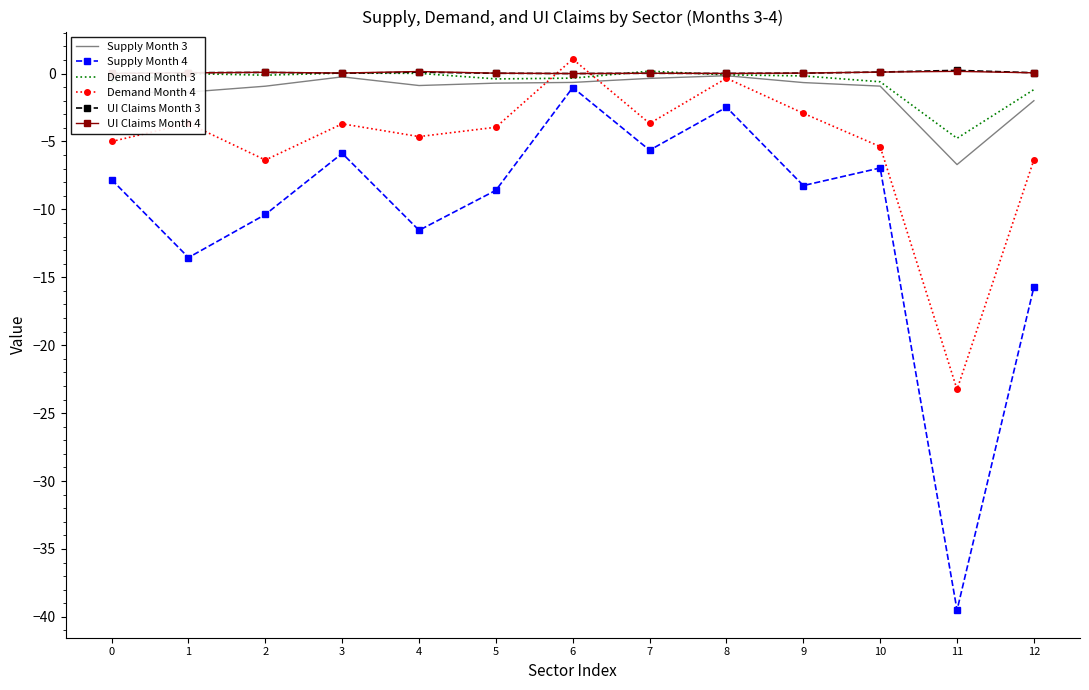

At which label is Demand Month 3 closest to -2?

12